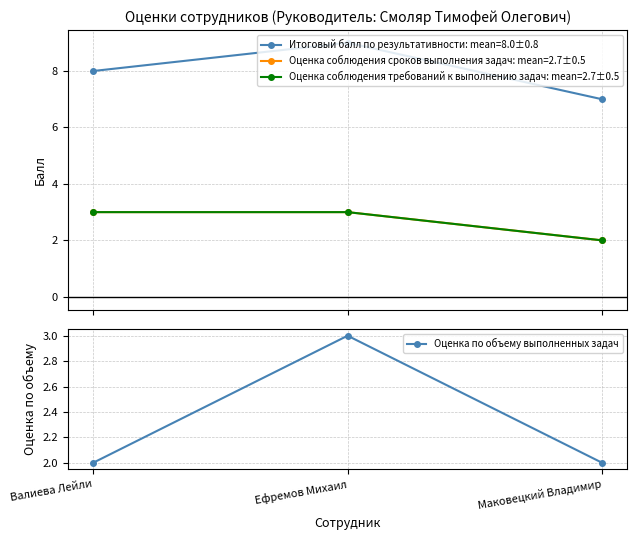

Approximately how many times larger is the value at Валиева Лейли compared to Ефремов Михаил?

0.7